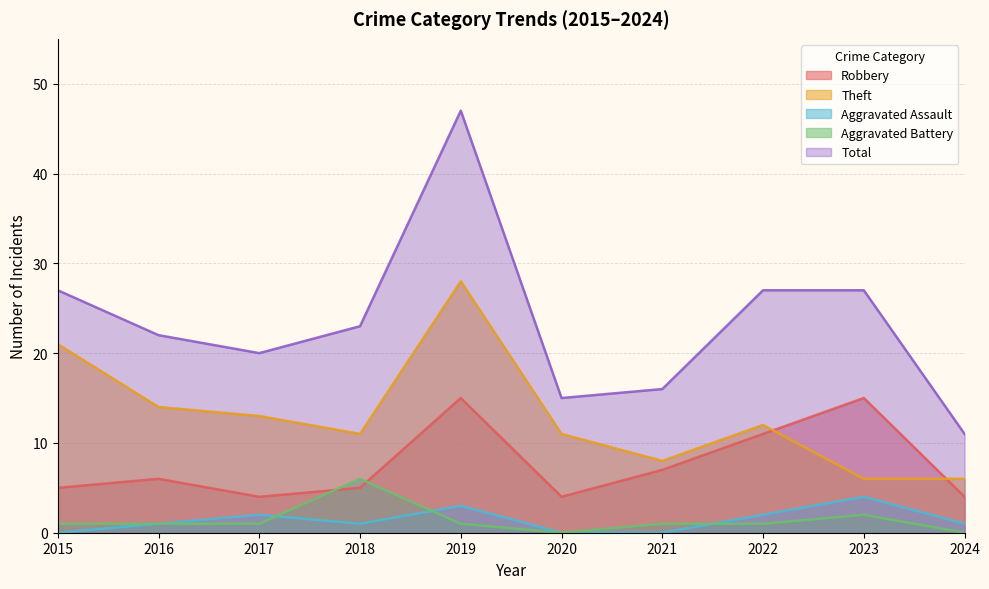

Does the chart have visible grid lines?

Yes